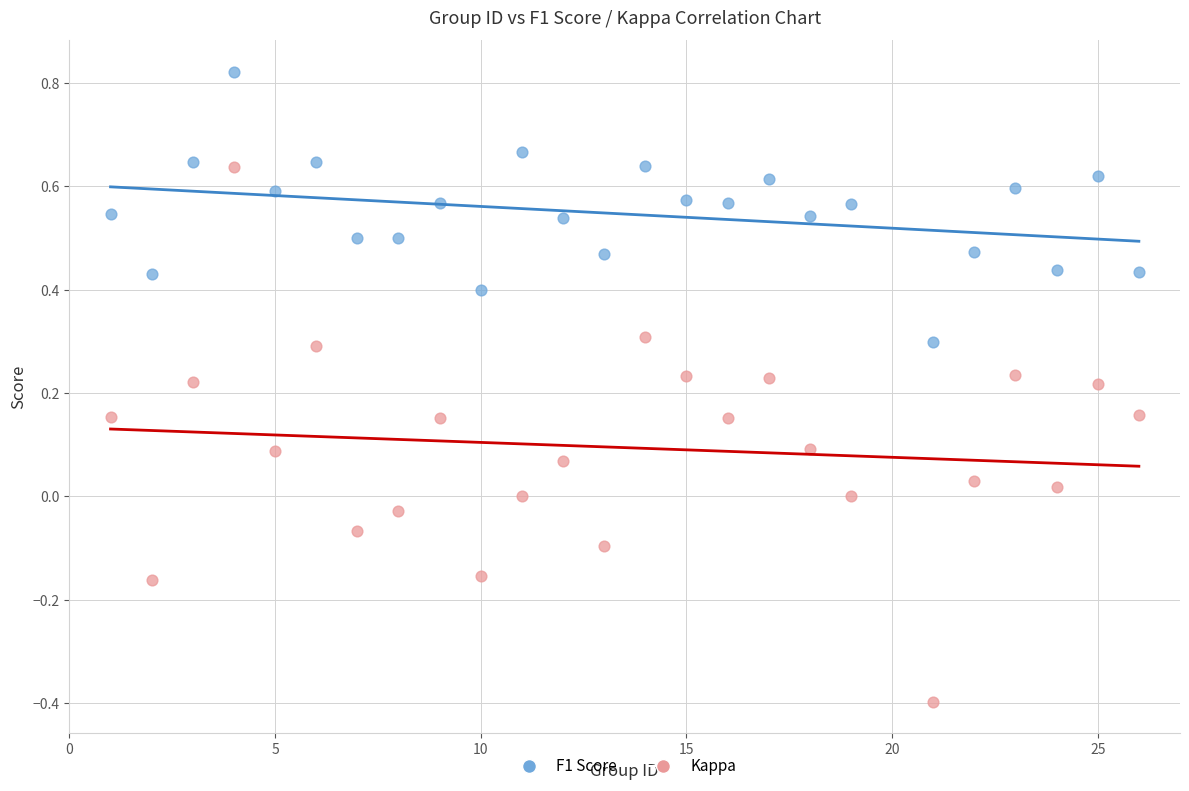

What are all the series names shown in the legend?

F1 Score, Kappa